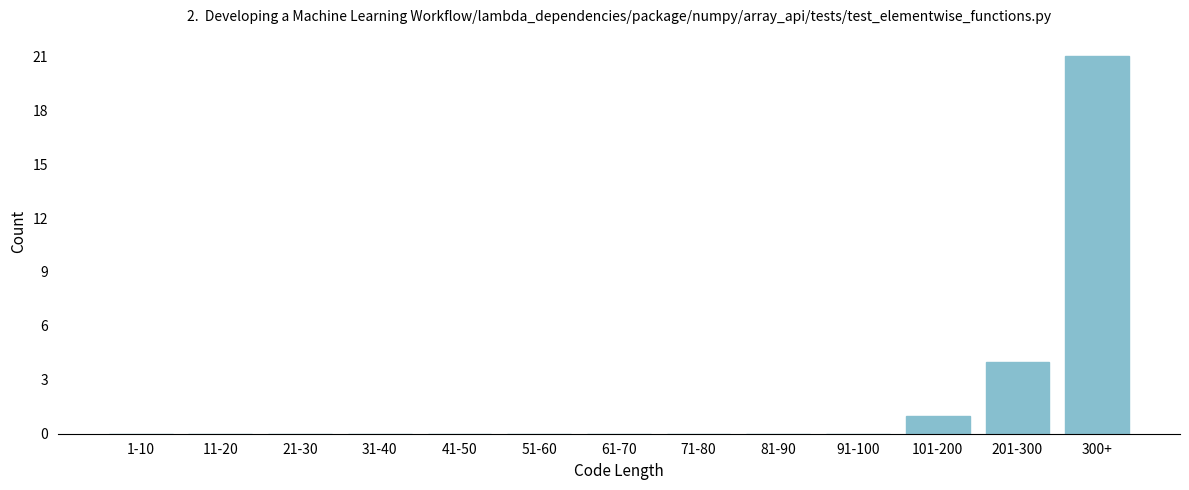

Reading right to left, what are all the values shown in this chart?

300+=21	201-300=4	101-200=1	91-100=0	81-90=0	71-80=0	61-70=0	51-60=0	41-50=0	31-40=0	21-30=0	11-20=0	1-10=0